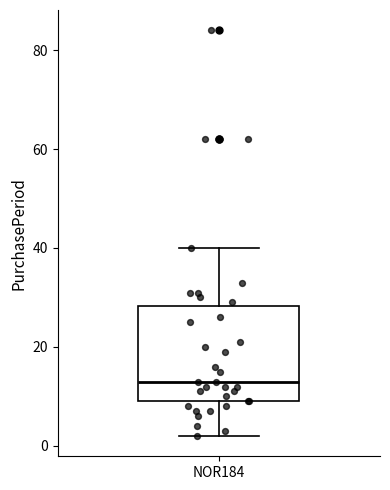

Transcribe this box plot: give where the median line is, the range the box spans, and where the two whiskers end, as read against the y-axis. The values are not printed on the chart, so give them approximately, as read against the axis.

median 14, box 10 to 28, whiskers 2 to 40